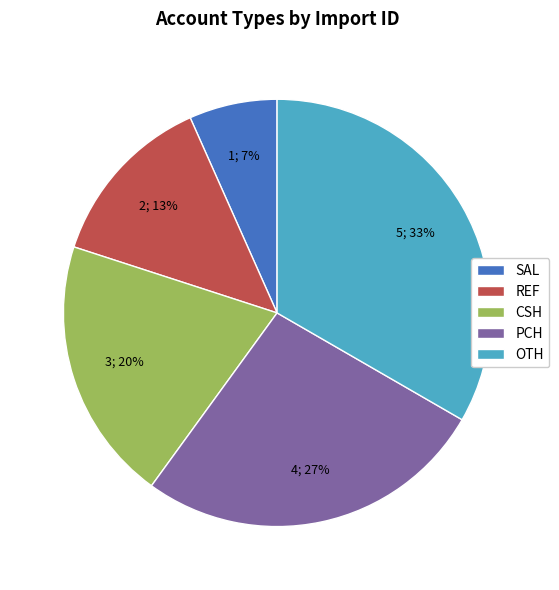

Rank the categories by value from lowest to highest.

SAL, REF, CSH, PCH, OTH